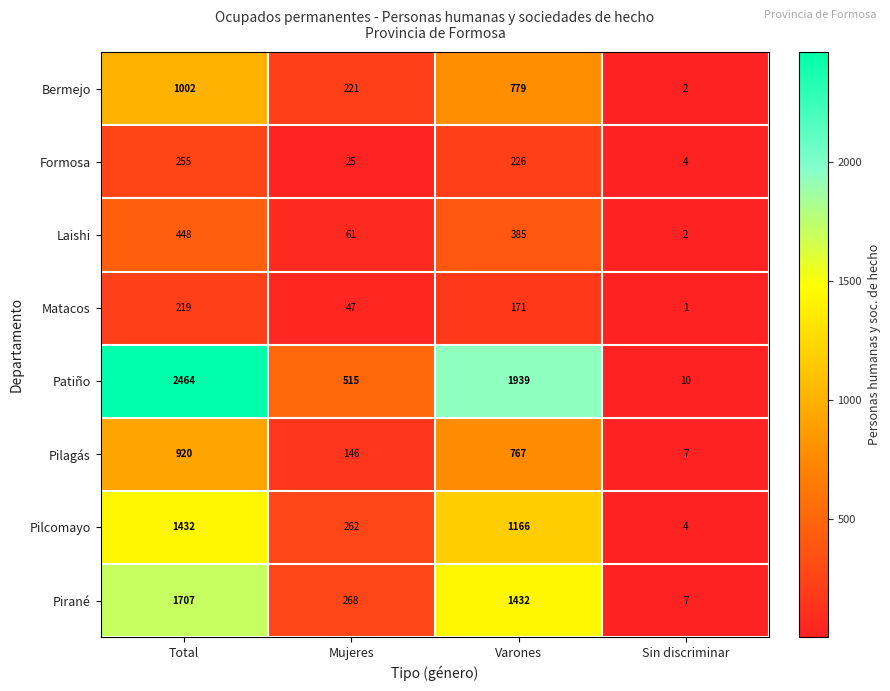

Which series has the largest range (max minus min)?

Patiño